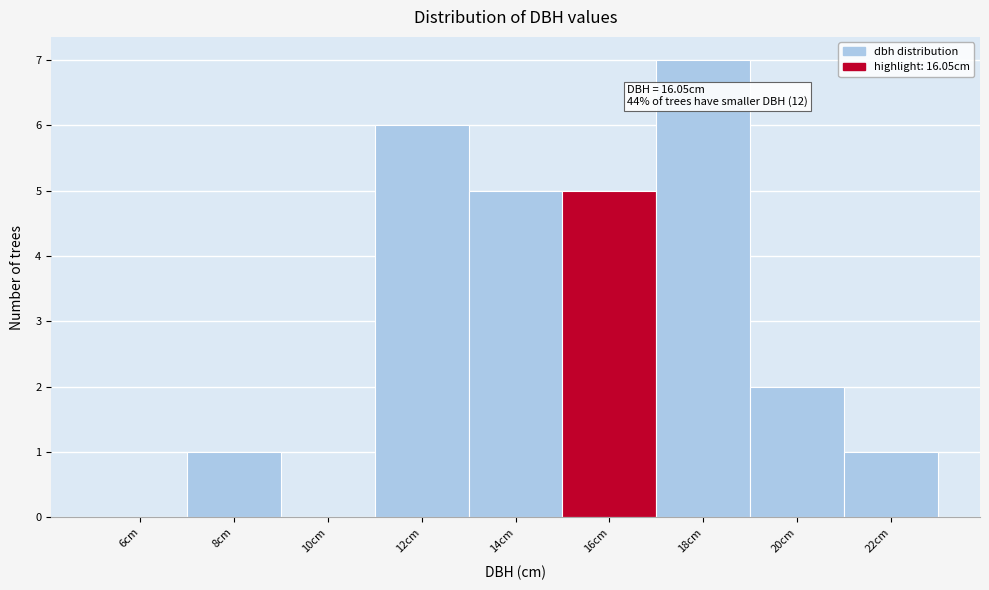

Reading left to right, extract all data points from this chart.

6cm=0	8cm=1	10cm=0	12cm=6	14cm=5	16cm=5	18cm=7	20cm=2	22cm=1